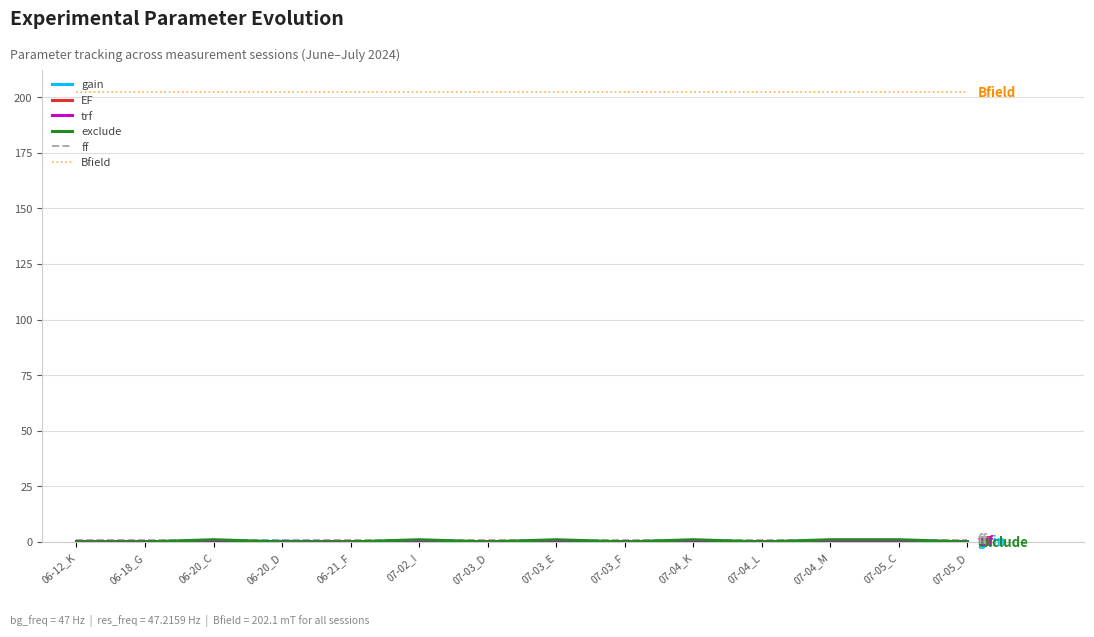

True or false: Bfield has a value of 202.1 at 06-12_K.

True